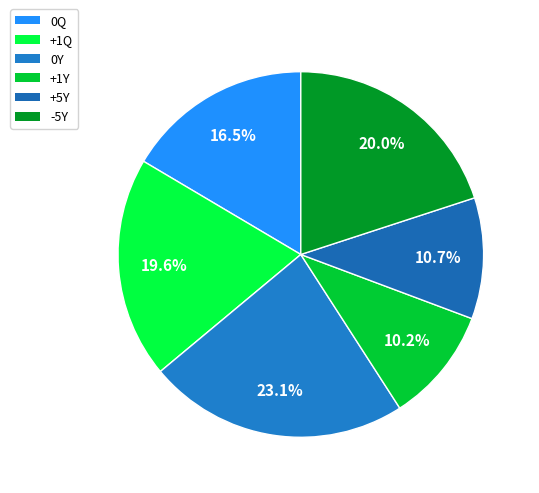

Which slice is the largest?

0Y